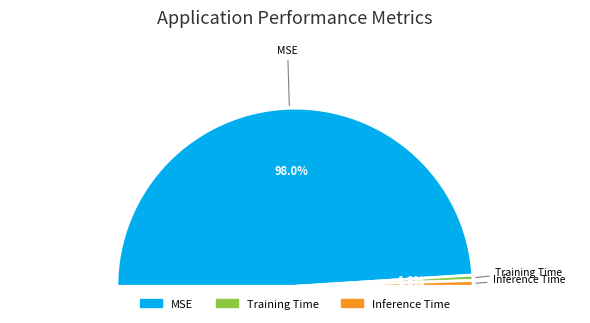

Count the number of slices in the pie.

3